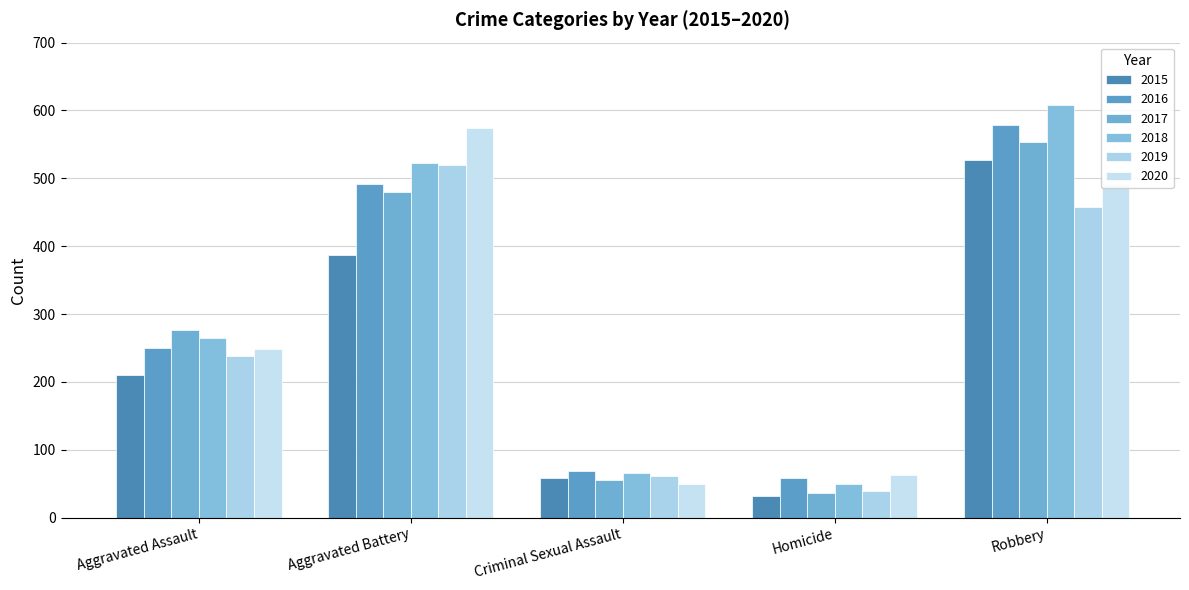

What position from the right is Homicide?

2